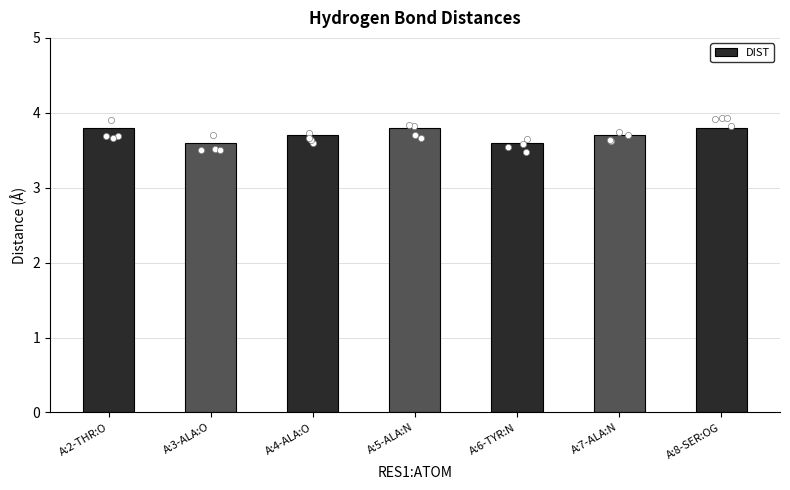

Between A:3-ALA:O and A:5-ALA:N, which is larger?

A:5-ALA:N